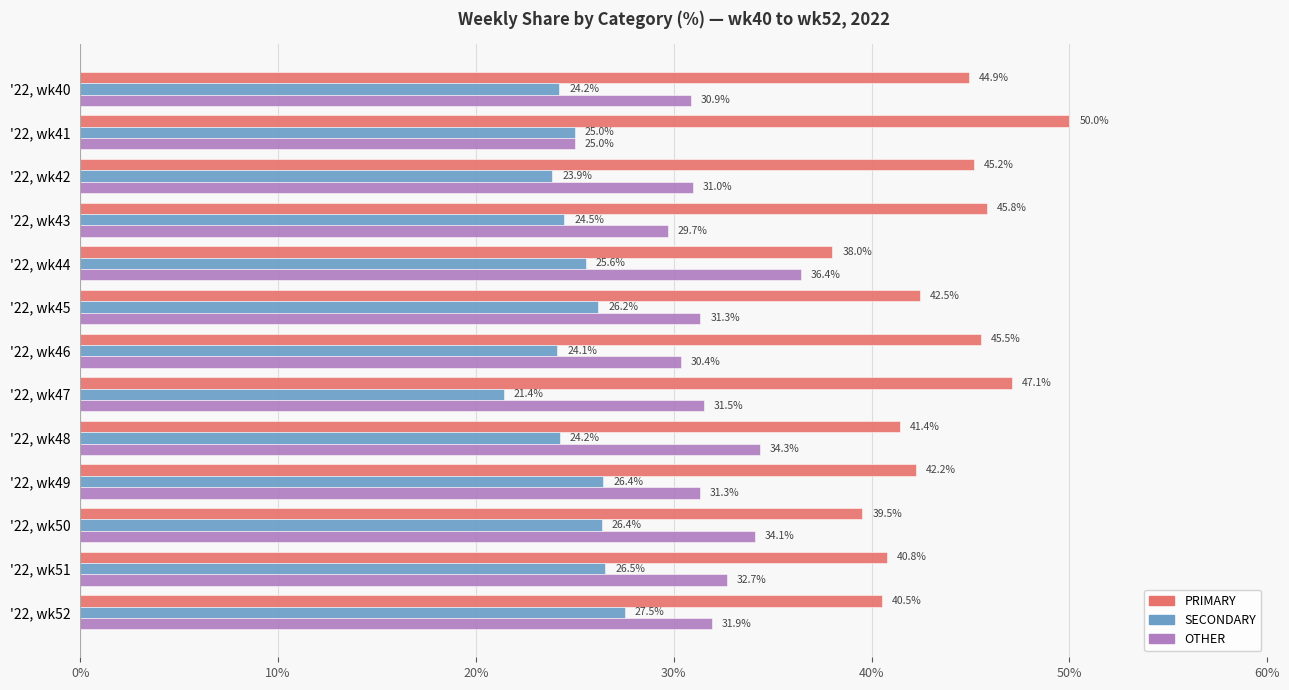

What is the difference between the second highest and minimum values in the SECONDARY series?

5.1